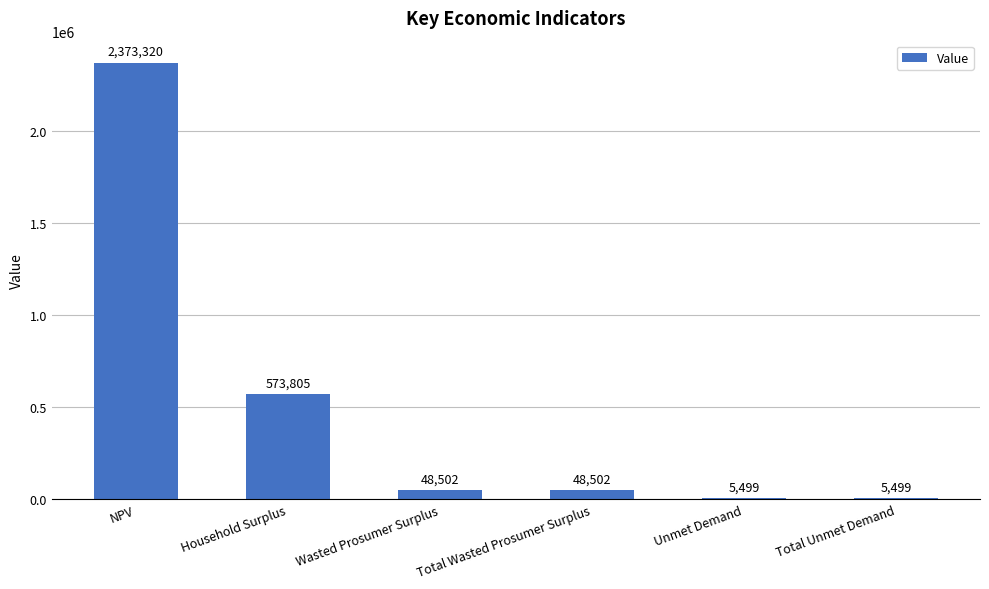

What is the sum of the values at Wasted Prosumer Surplus and NPV?

2421822.0